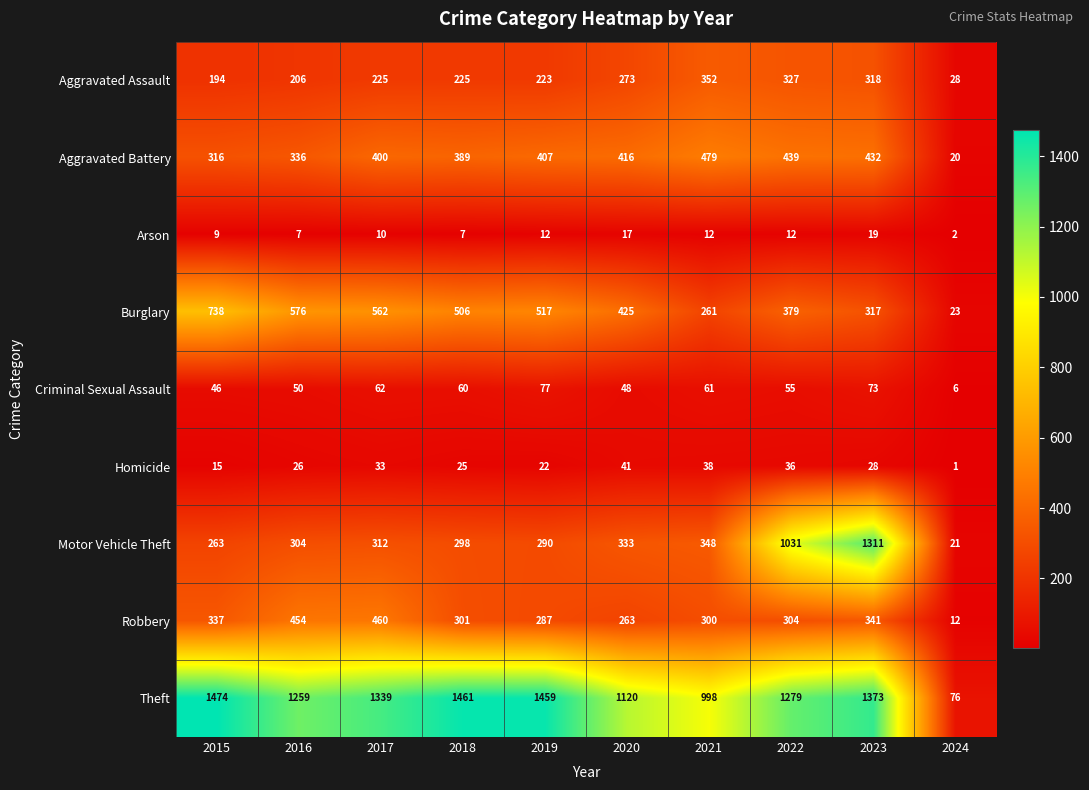

Is it true that Aggravated Battery equals 27 at 2024?

False